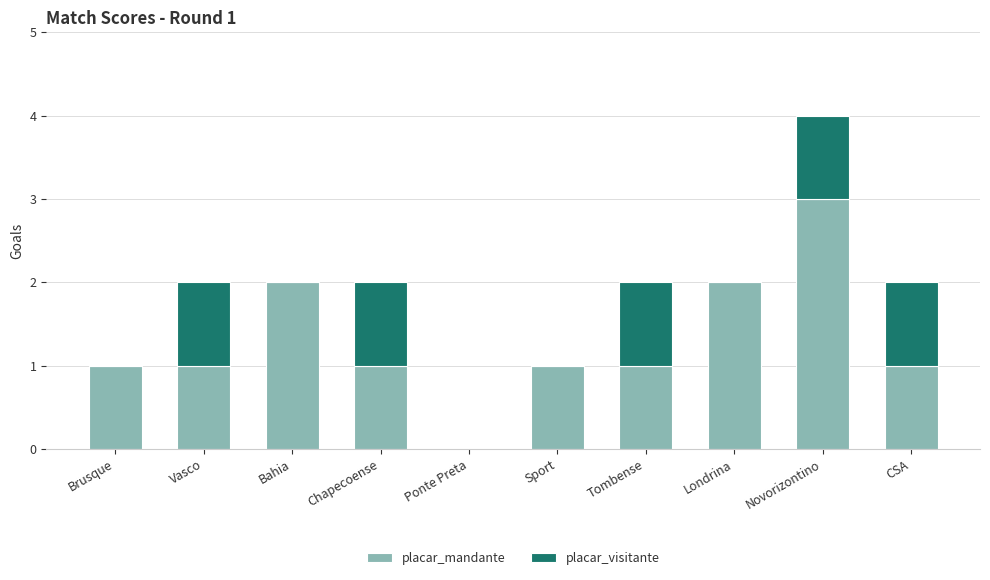

What is the highest value of the placar_mandante series?

3